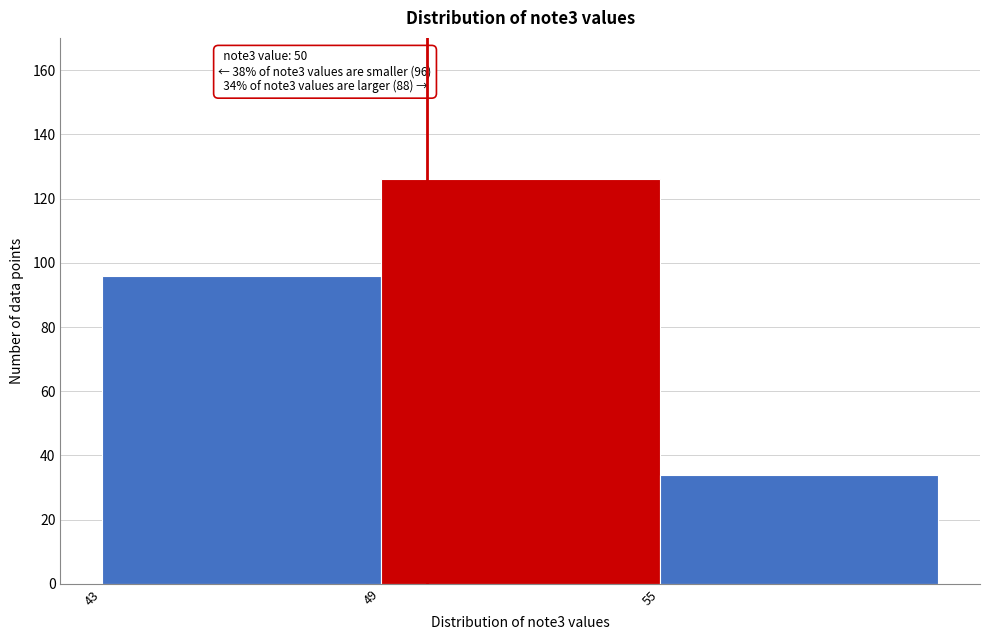

Over which range of the x-axis is the bar tallest?

49 to 55